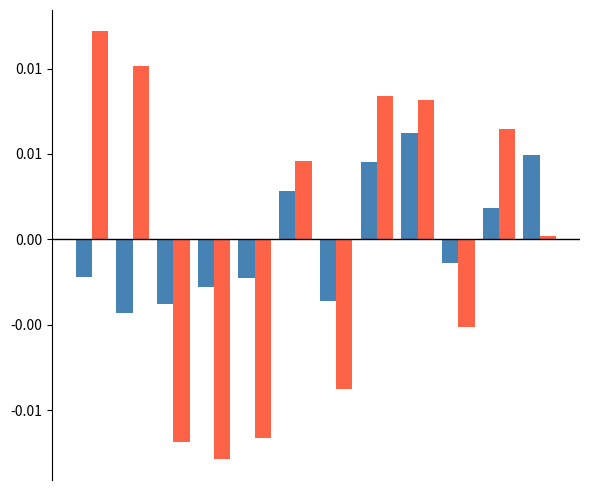

Does the chart contain stacked bars?

No